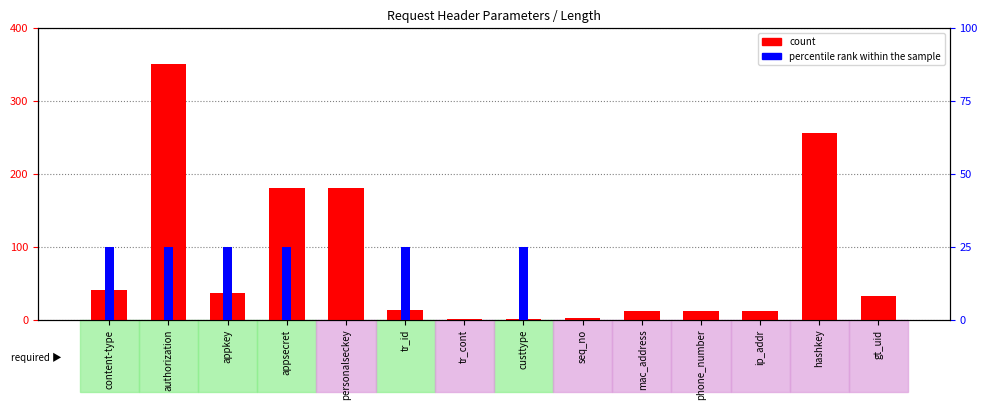

Which has a higher value, appsecret or seq_no?

appsecret